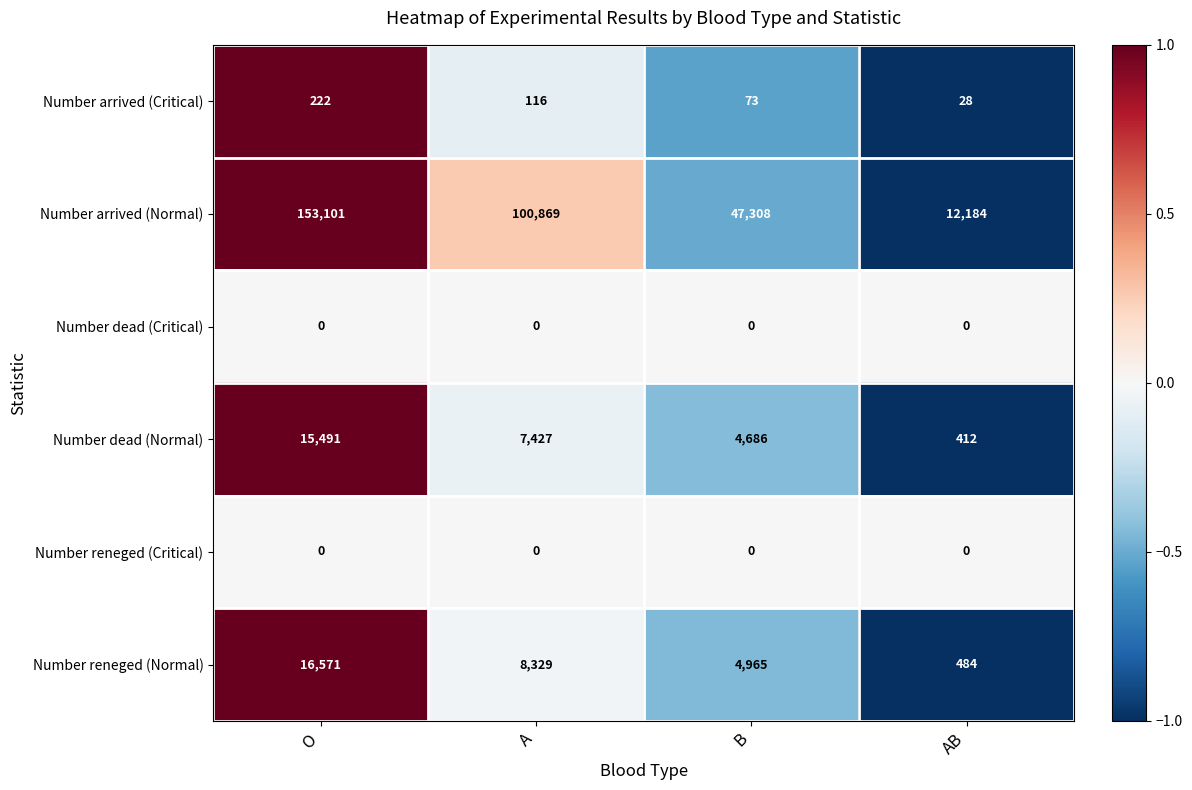

What is the total value across all series at B?

57032